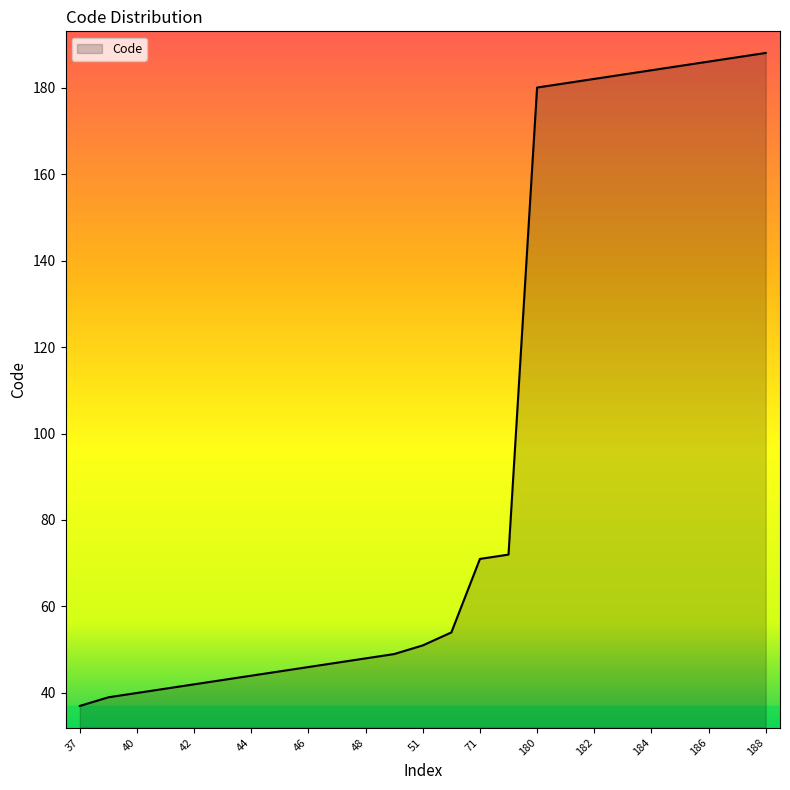

What is the difference between the maximum and minimum values?

151